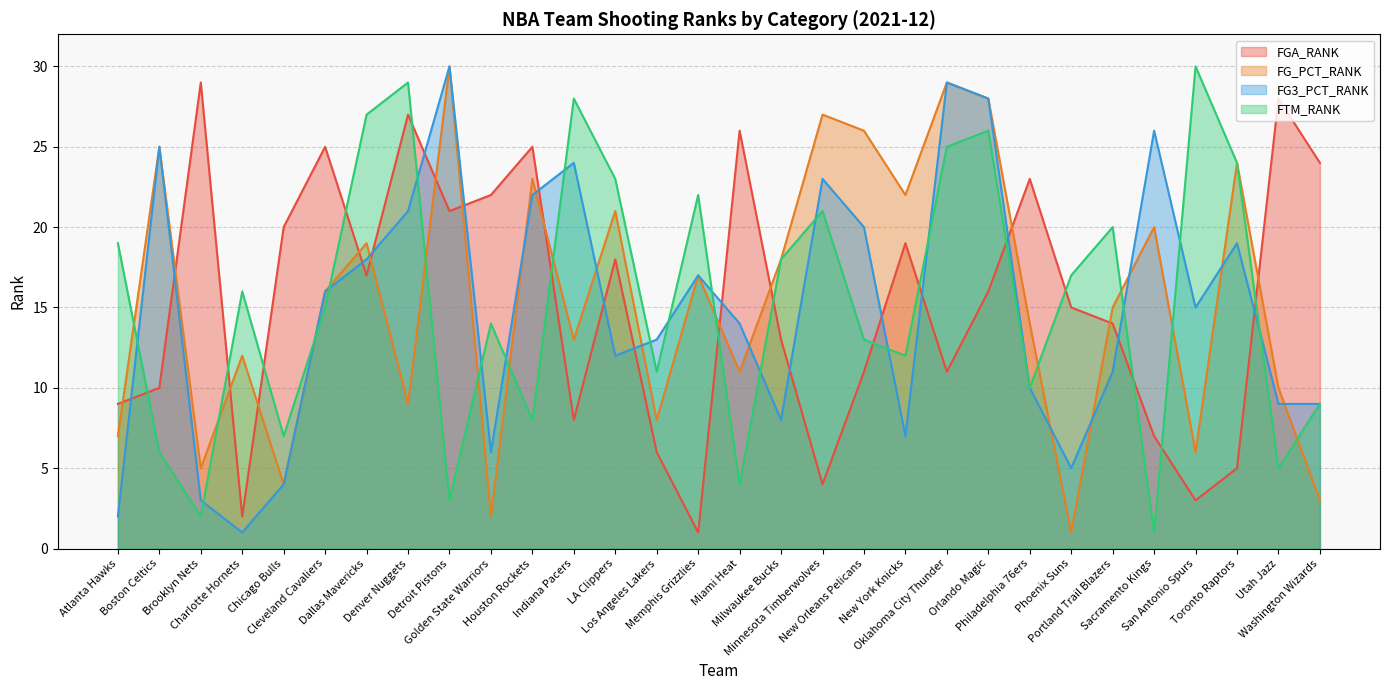

What is the maximum value for FG_PCT_RANK?

30